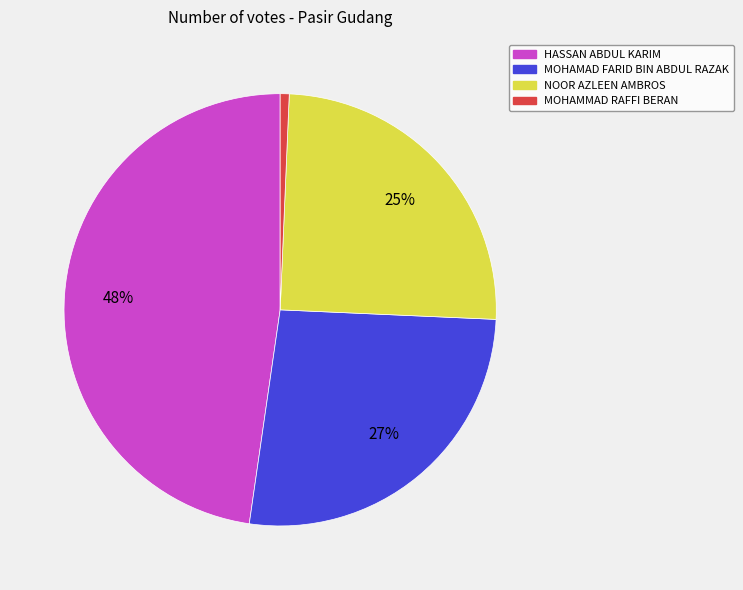

To the nearest percent, what is the combined percentage of MOHAMAD FARID BIN ABDUL RAZAK and HASSAN ABDUL KARIM?

74%